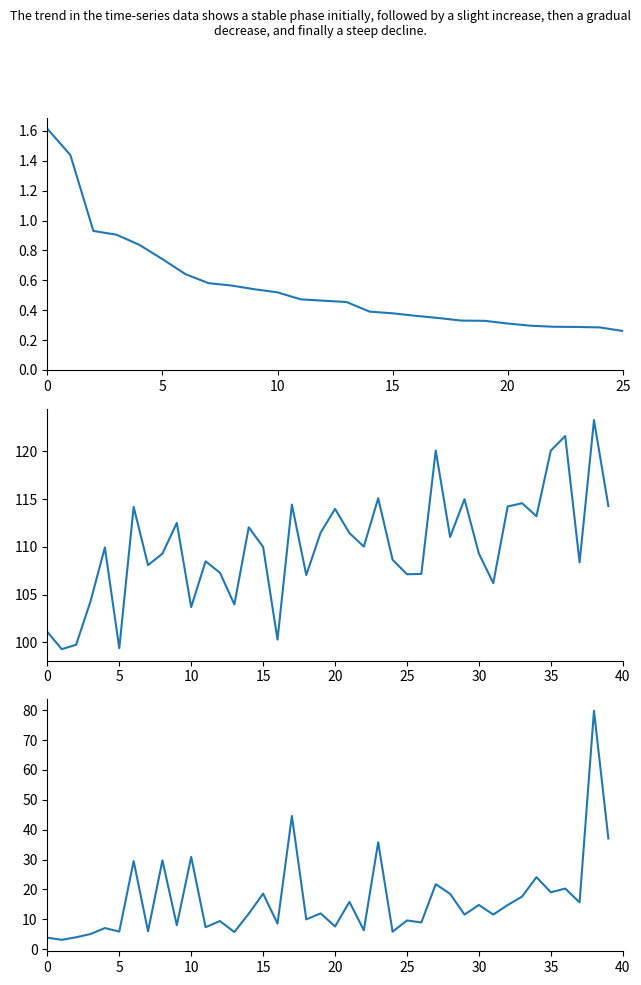

What is the spread (max minus min) of values at 0?

99.5